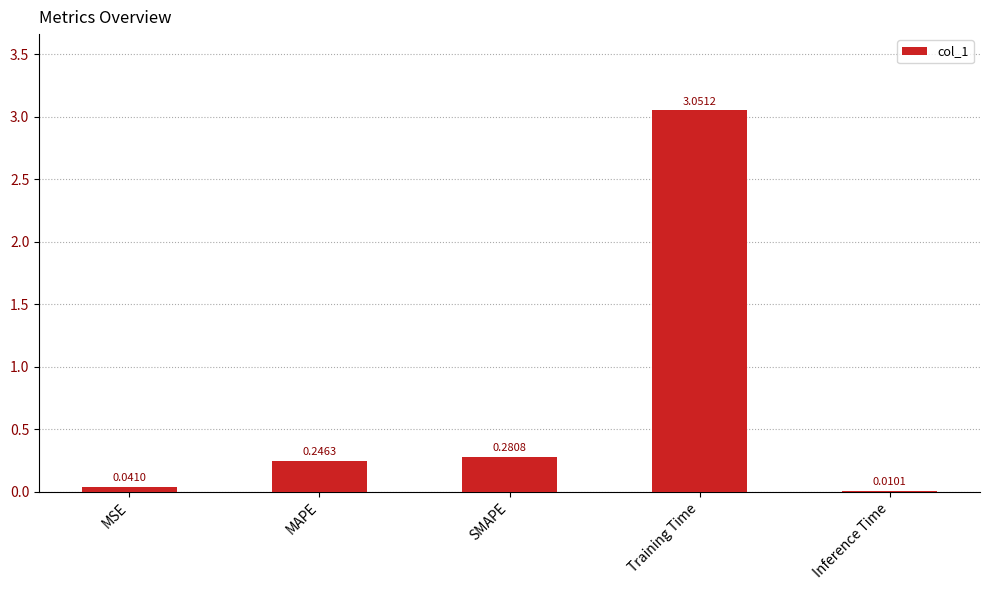

What is the change in value from MSE to SMAPE?

+0.2